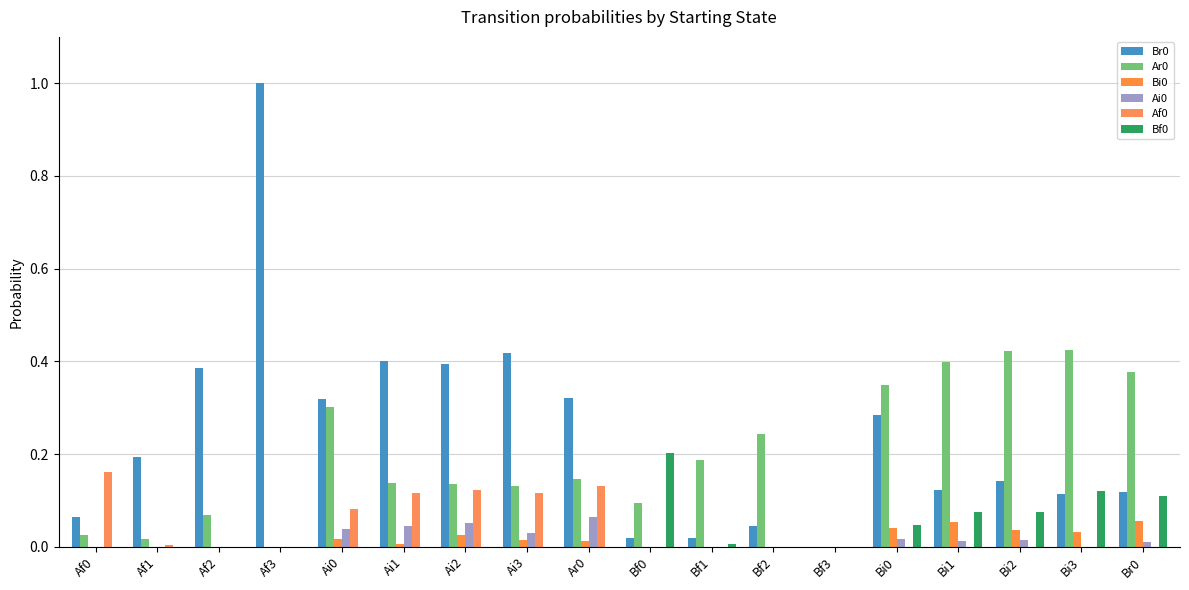

Between Bf3 and Ai1, which is larger?

Ai1